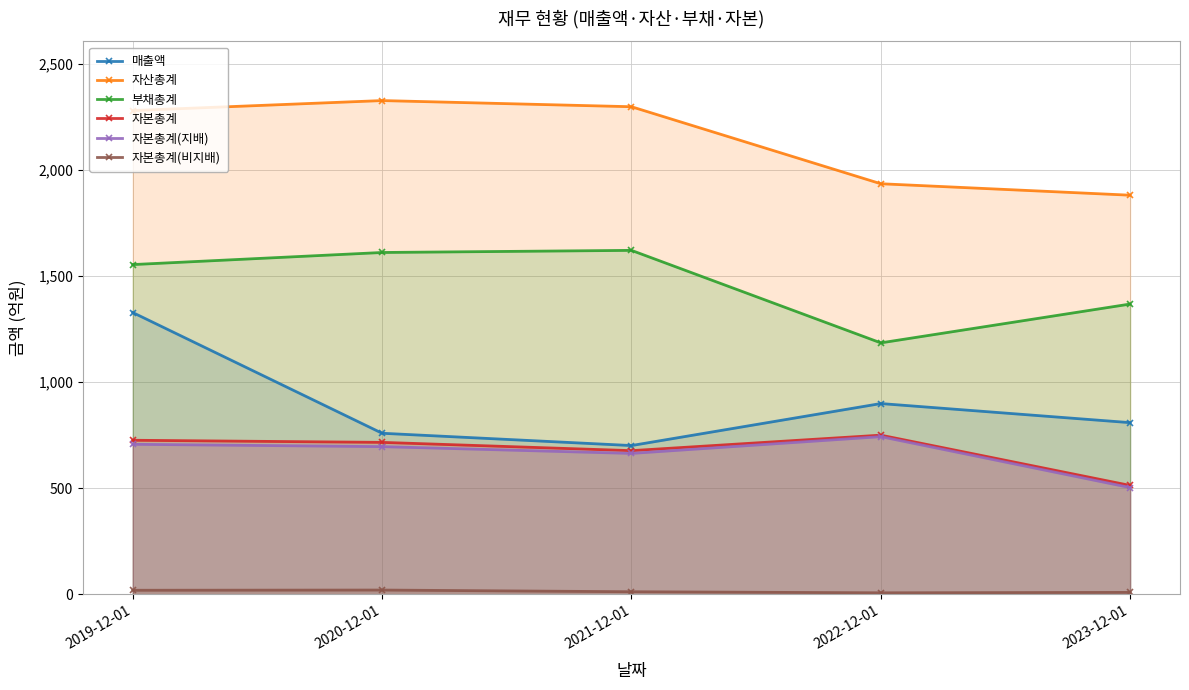

Which has a higher value, 2023-12-01 or 2022-12-01?

2022-12-01